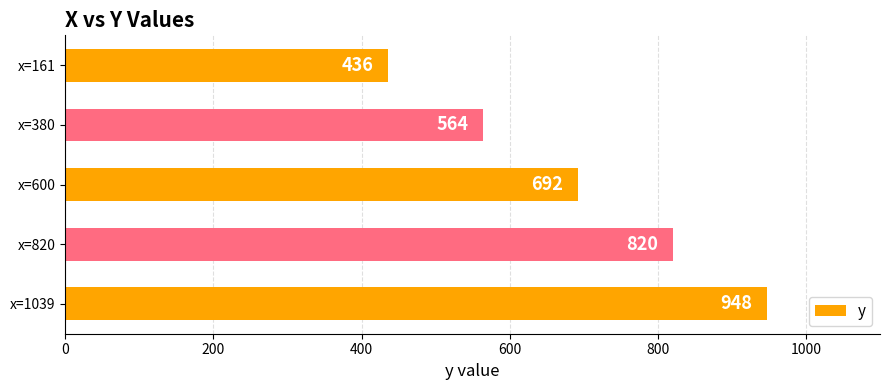

What is the difference between the second highest and second lowest values?

256